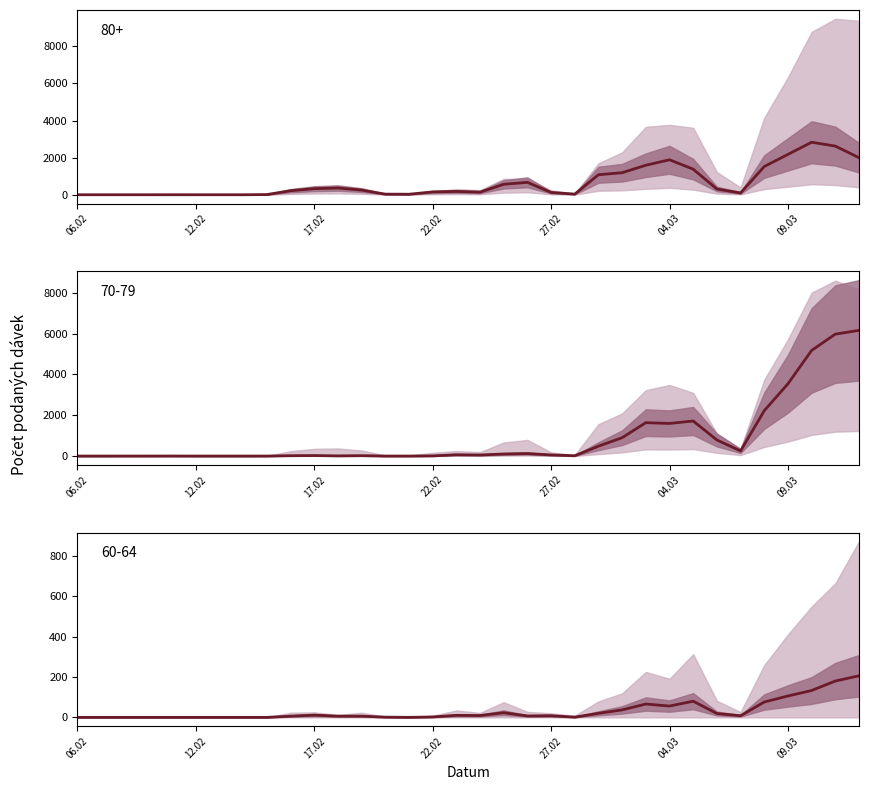

Read the Celkem value at 27.02.

55